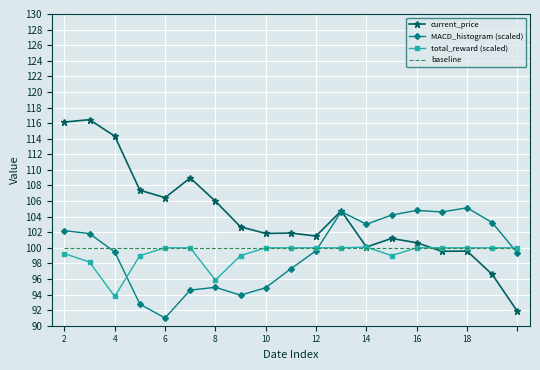

What is the smallest value displayed?

91.0